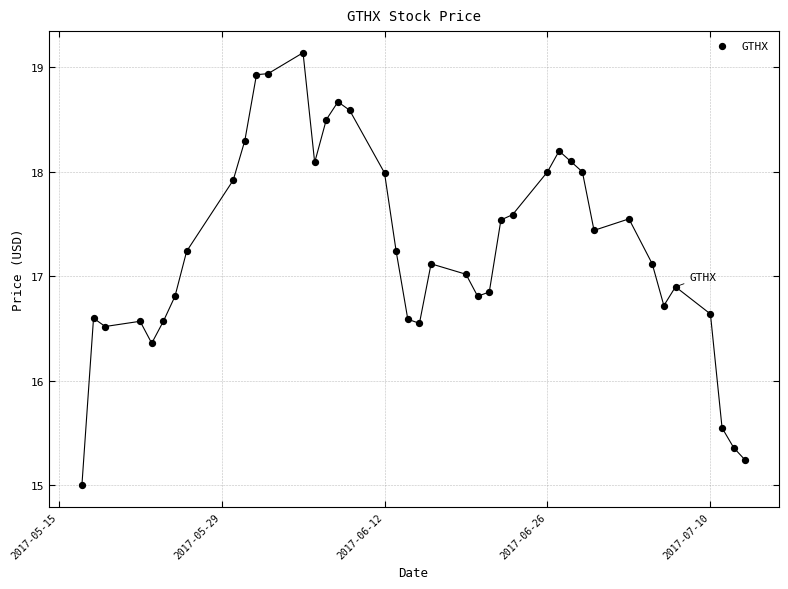

What is the range of X values (max minus min)?

57.0